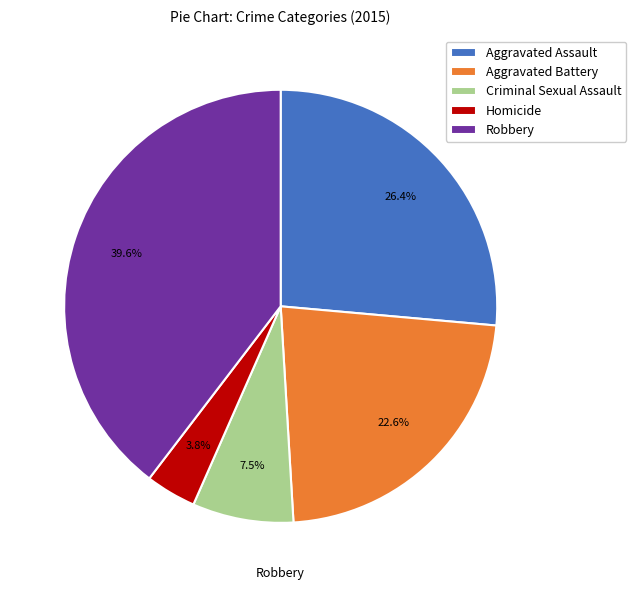

Which slice is the largest?

Robbery